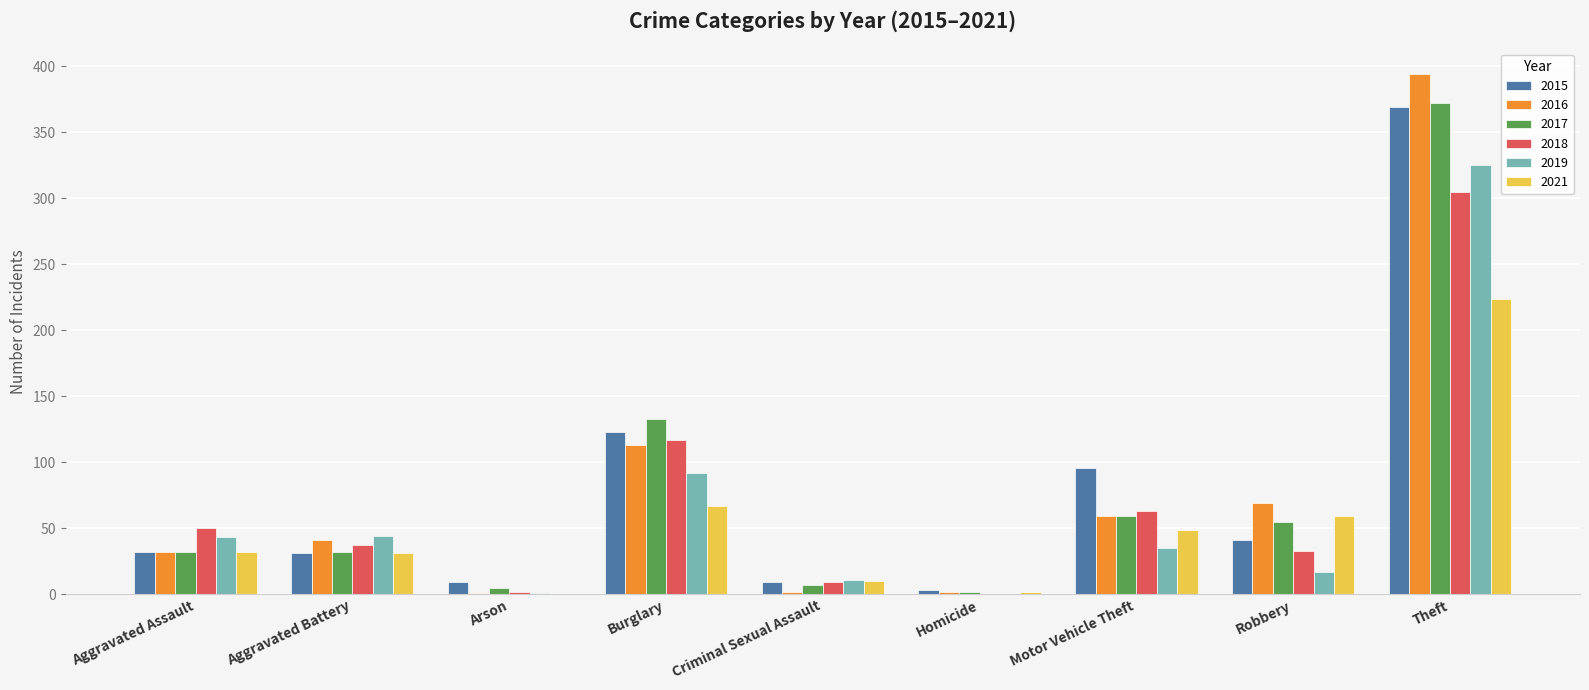

How many categories are shown in the chart?

9